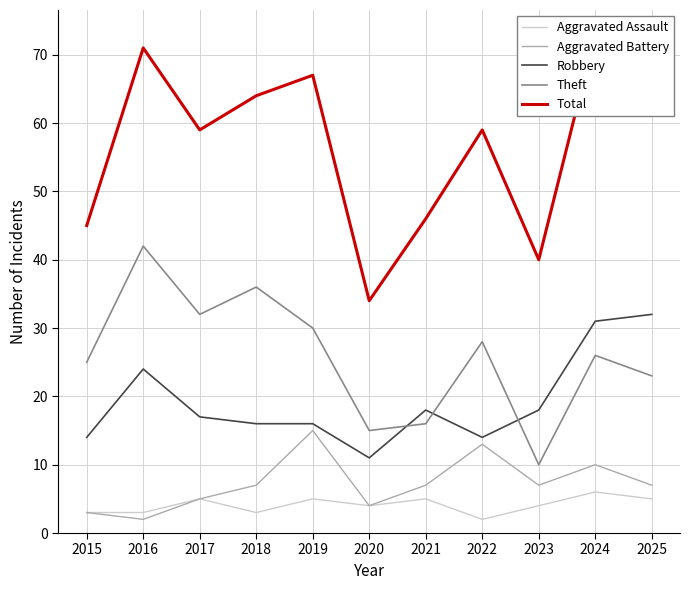

True or false: Aggravated Battery has a value of 5 at 2022.

False